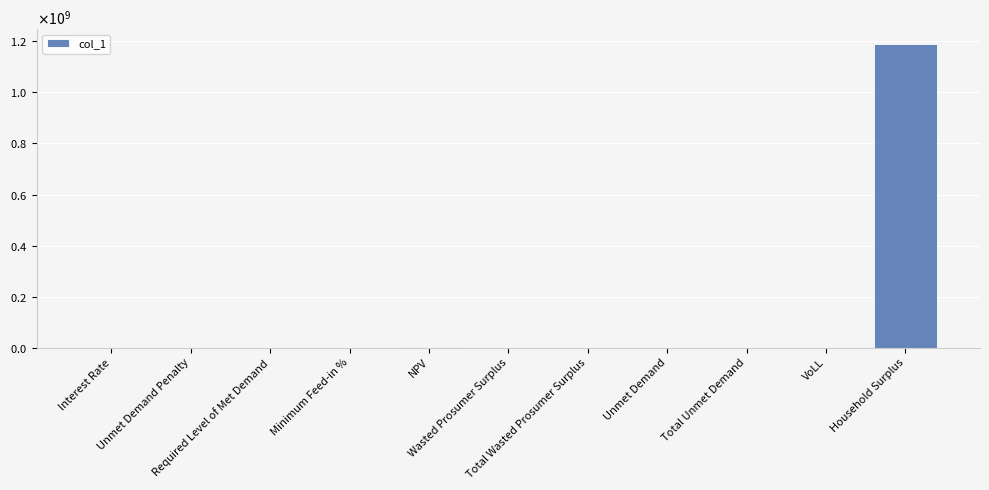

List the labels in order of value, largest first.

Household Surplus, NPV, Unmet Demand, Total Unmet Demand, VoLL, Minimum Feed-in %, Interest Rate, Unmet Demand Penalty, Required Level of Met Demand, Wasted Prosumer Surplus, Total Wasted Prosumer Surplus